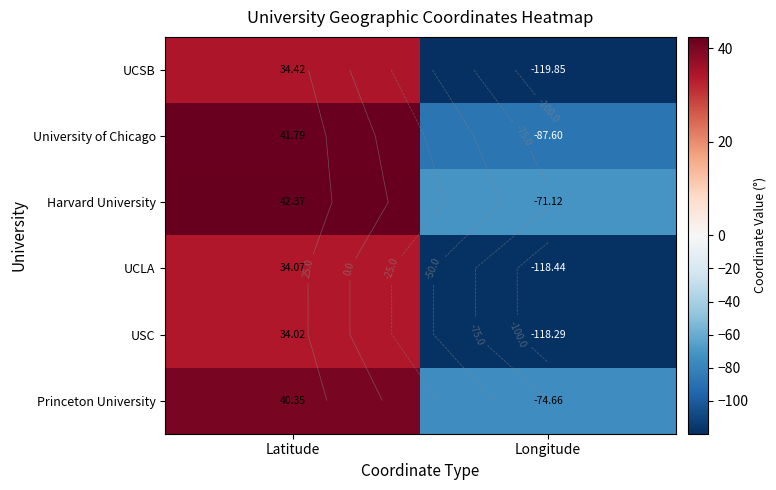

How many values in the UCLA series are below 34?

1